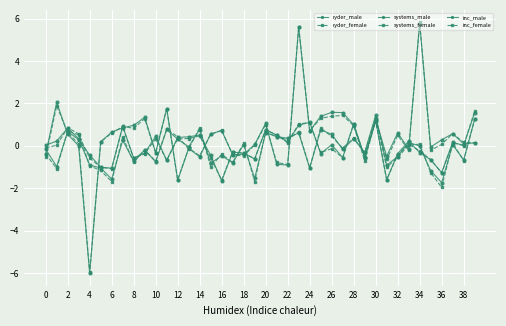

Which series has the largest total across all categories?

inc_male